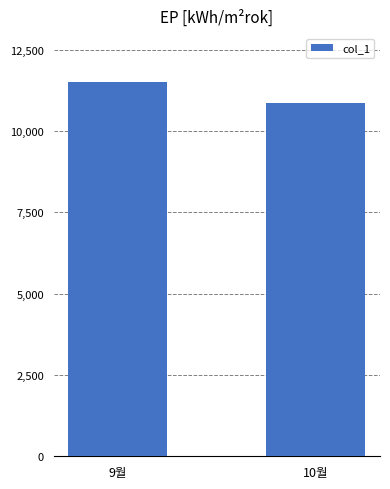

What is the change in value from 9월 to 10월?

-650